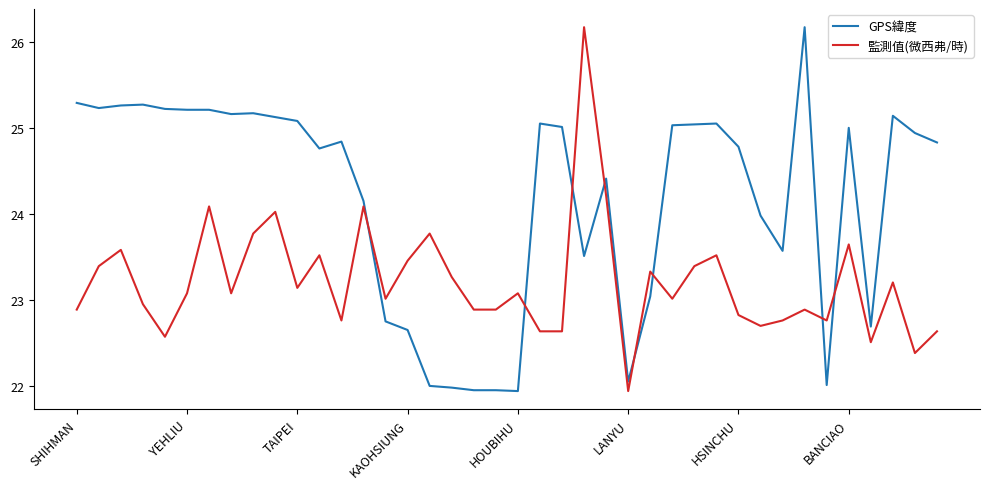

What is the difference between the values at AODI and BANCIAO?

1.0